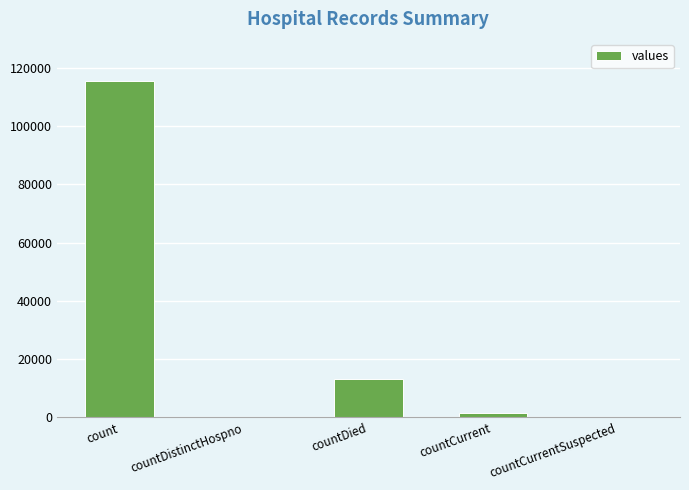

What is the change in value from count to countCurrentSuspected?

-115379